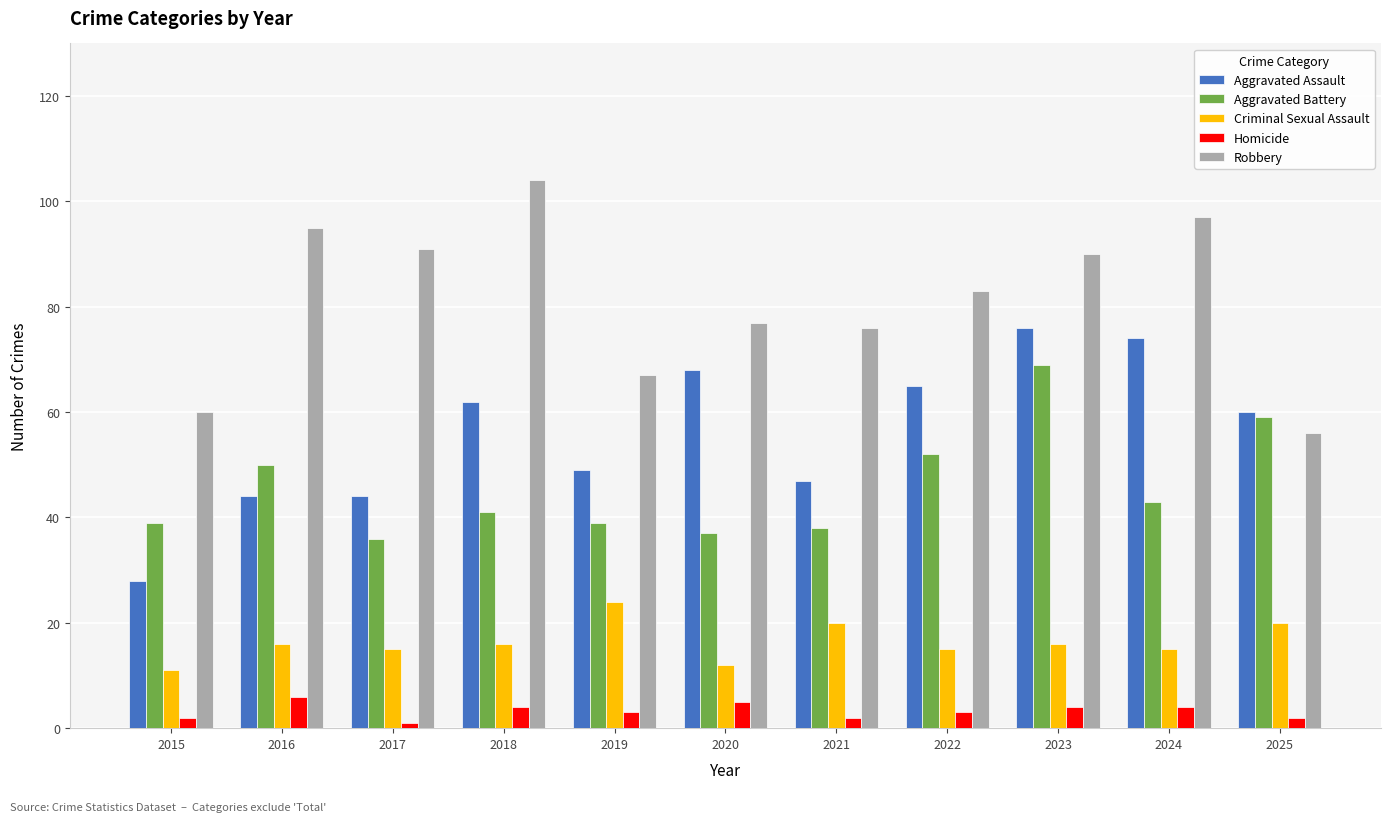

Which series has the largest total across all categories?

Robbery